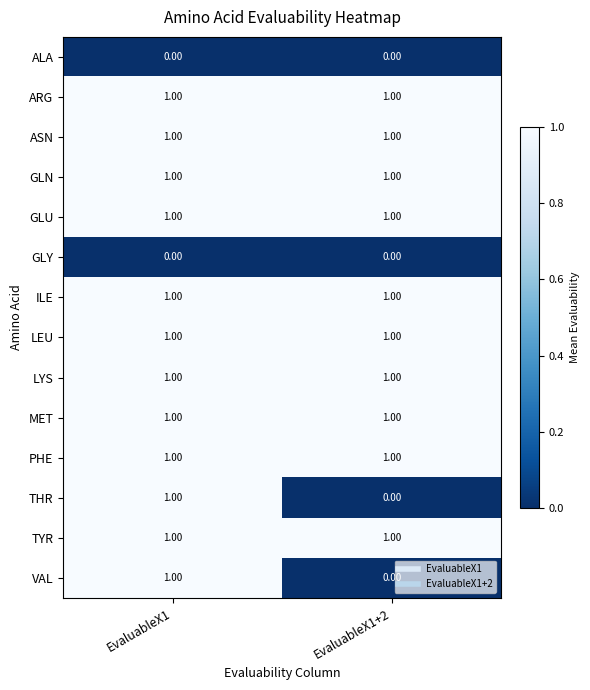

What is the total value across all series at EvaluableX1?

12